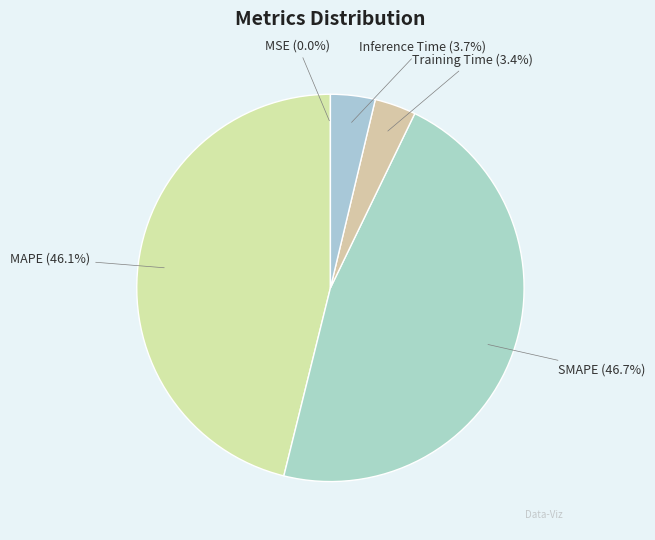

To the nearest percent, what portion does Inference Time represent?

4%